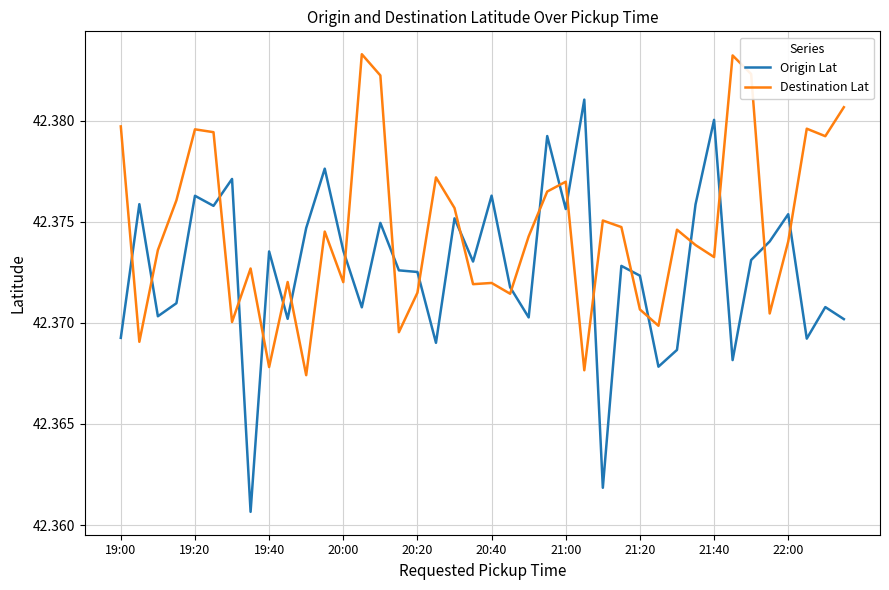

Which series has the largest total across all categories?

Destination Lat